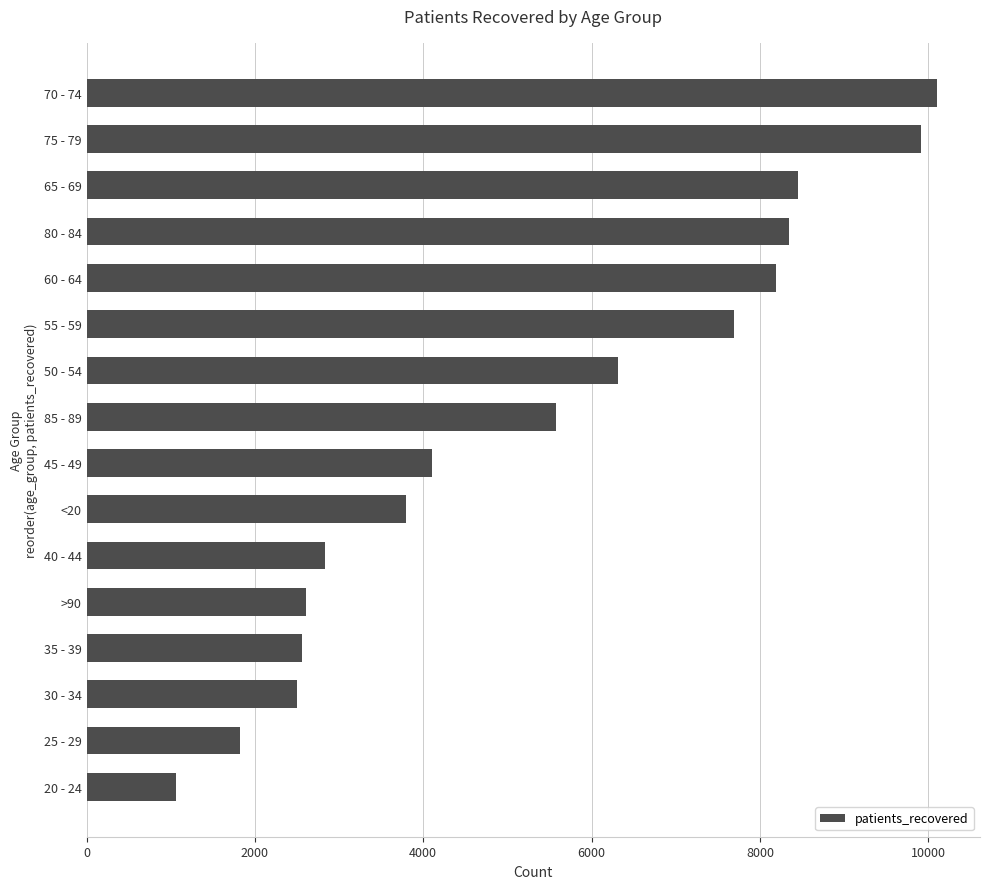

Reading bottom to top, transcribe all the data shown in this chart.

1061	1819	2505	2561	2605	2836	3797	4106	5573	6318	7693	8196	8347	8452	9913	10110